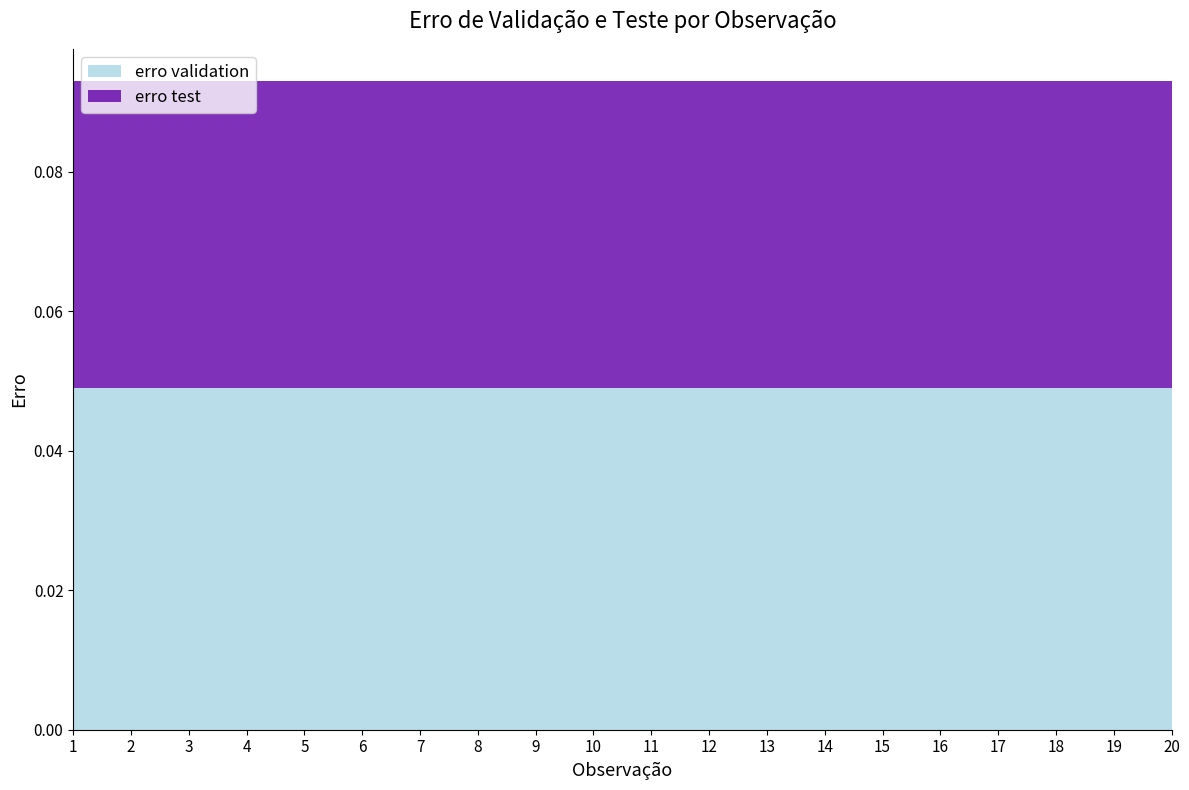

The erro validation series shows 0.1 at 3. True or false?

False